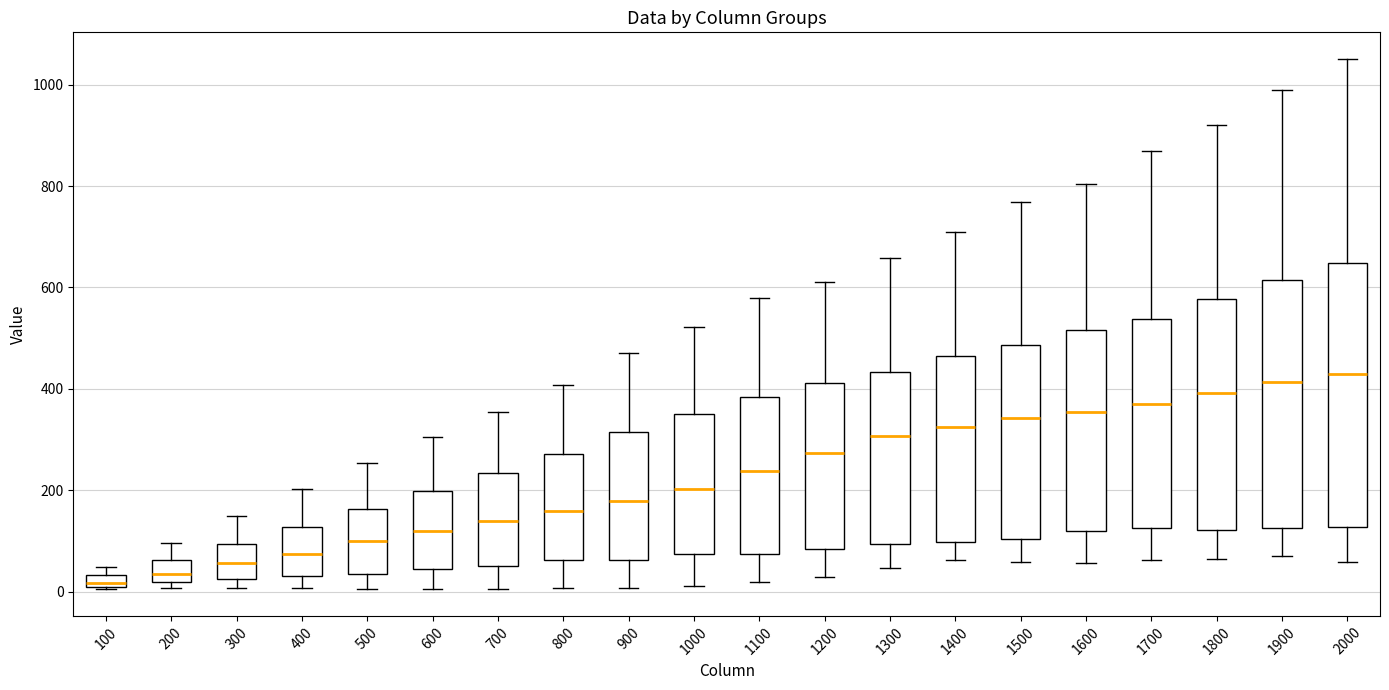

Which box is the tallest, from its lower edge to its upper edge?

2000